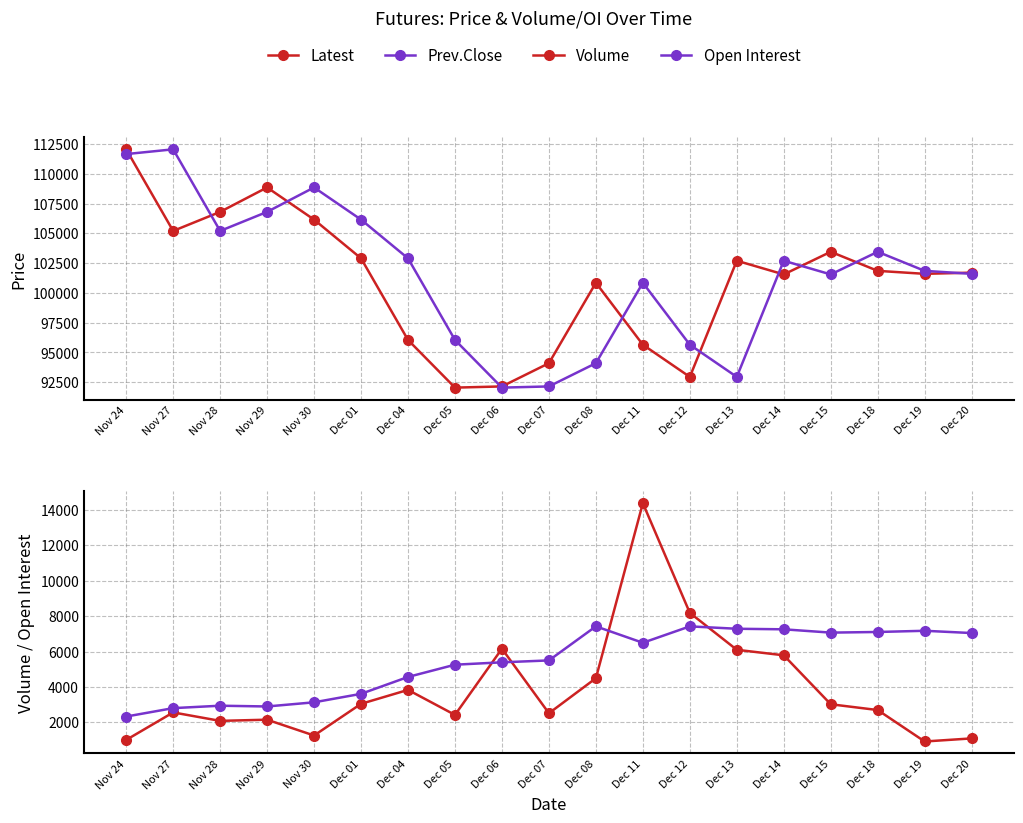

Which series changed the most between Dec 04 and Dec 05?

Prev.Close